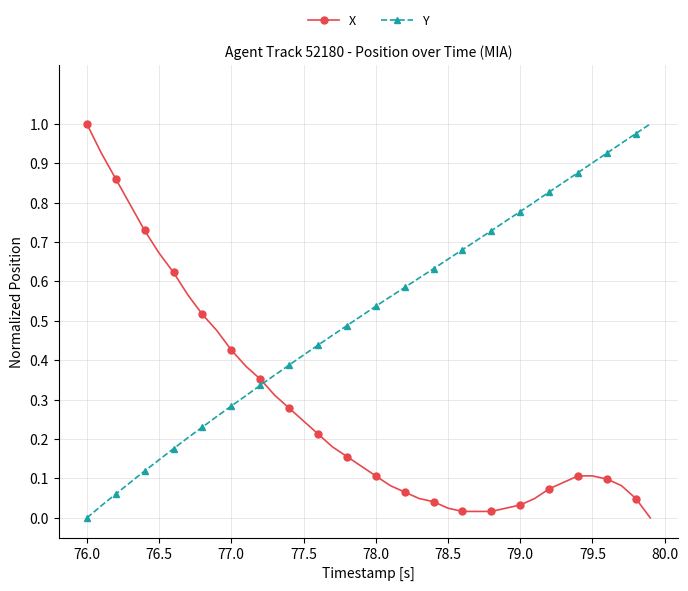

What is the sum of all X values?

11.0